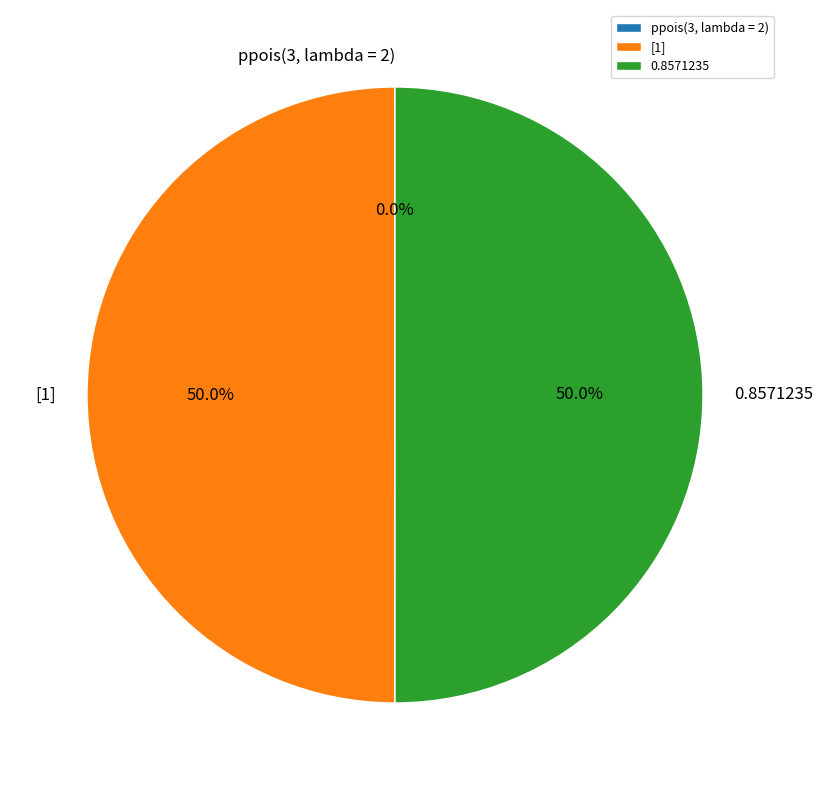

True or false: 0.8571235 accounts for 50% of the total.

True